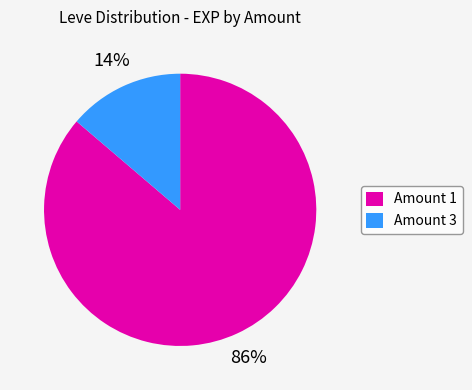

Which has a higher value, Amount 1 or Amount 3?

Amount 1